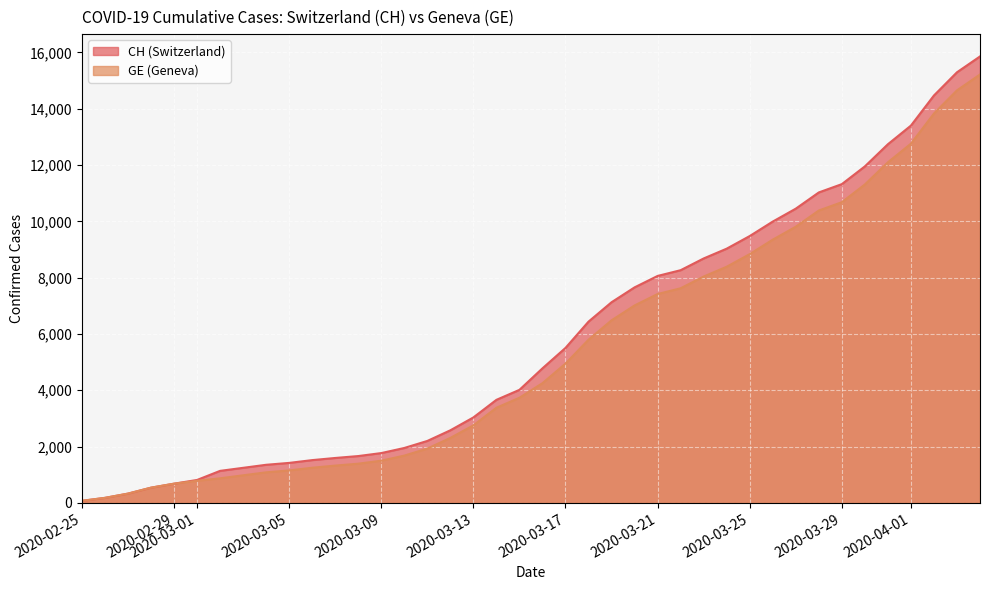

Which category has the lowest value across all series?

2020-02-25